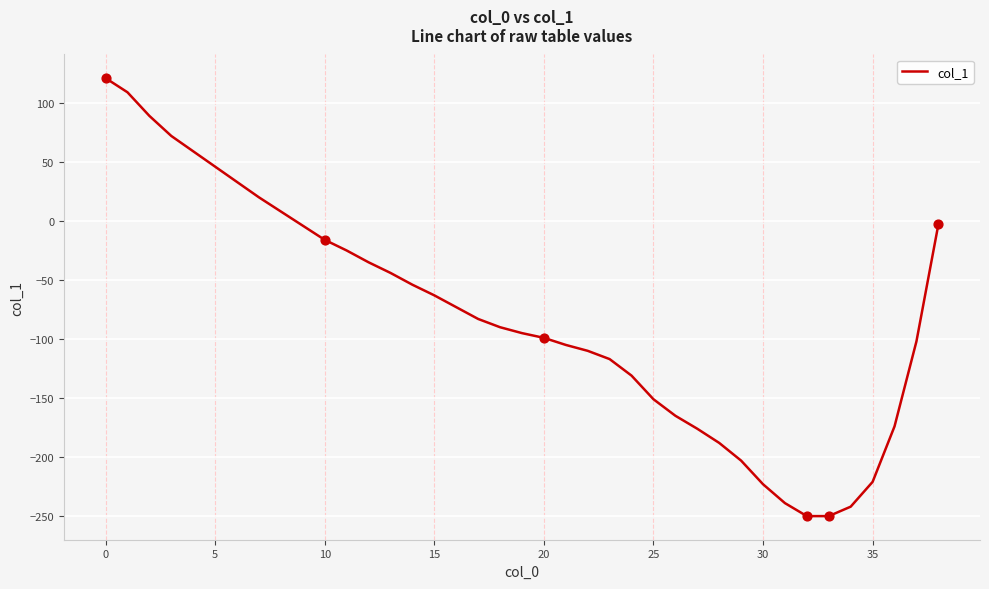

What is the smallest value displayed?

-250